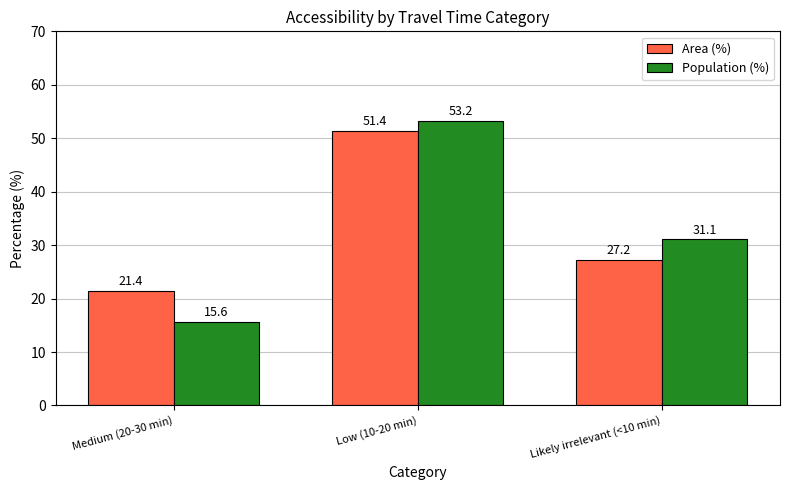

What is the label of the 1st bar from the right?

Likely irrelevant (<10 min)